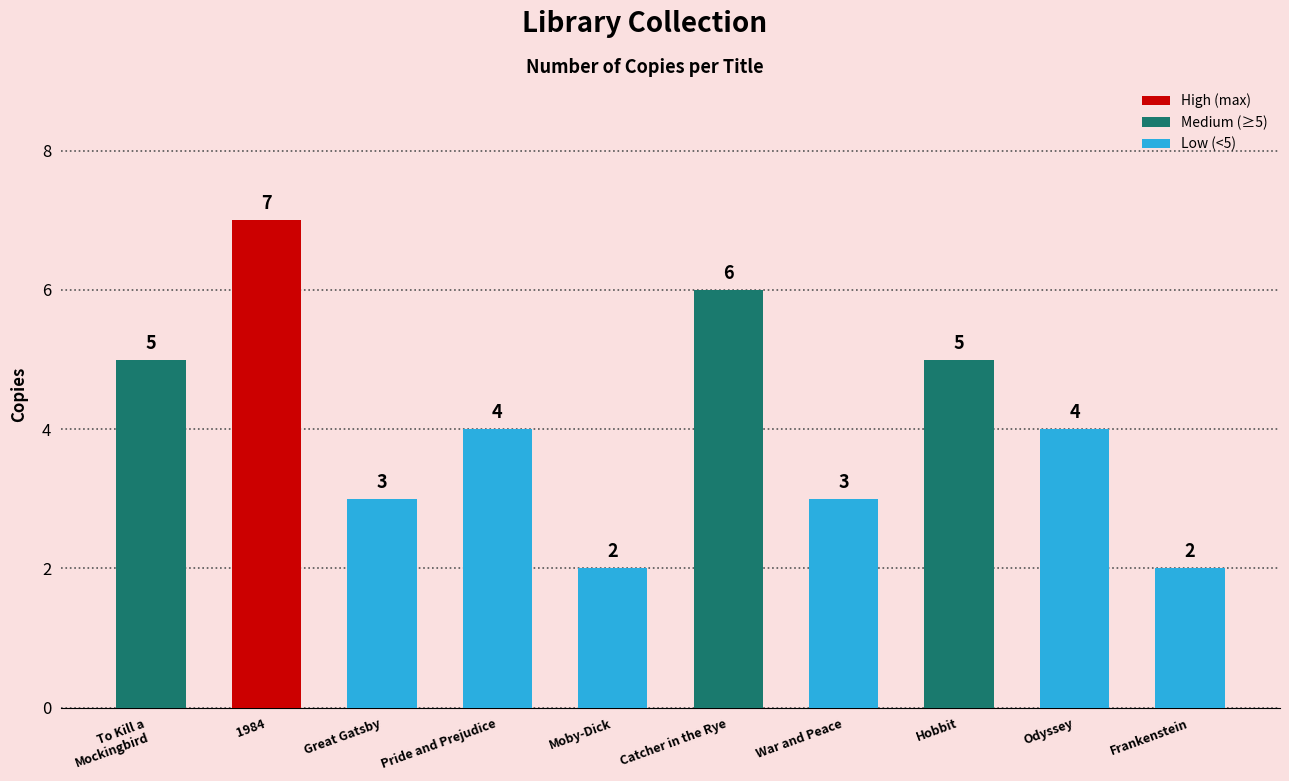

What is the ratio of the value at Odyssey to the value at Hobbit?

0.8